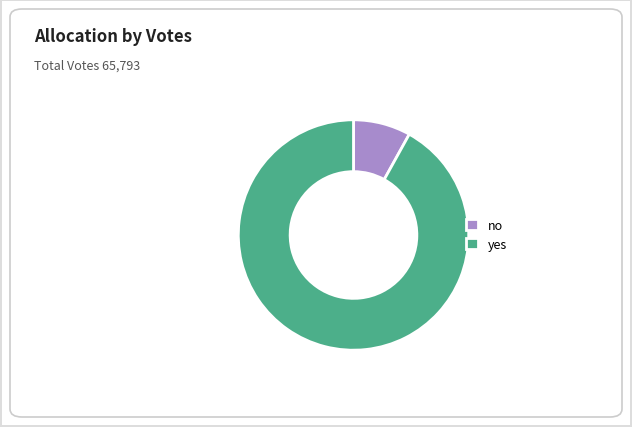

The yes slice represents 99% of the pie. True or false?

False